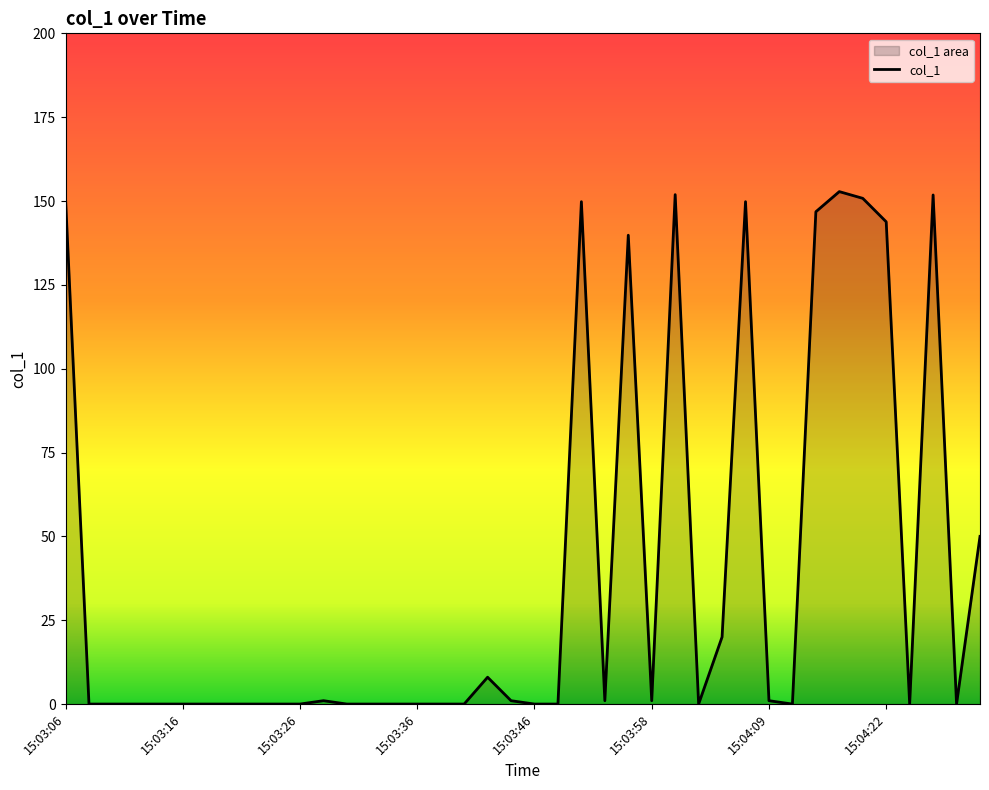

What is the change in value from 15:03:18 to 15:03:42?

+8.0